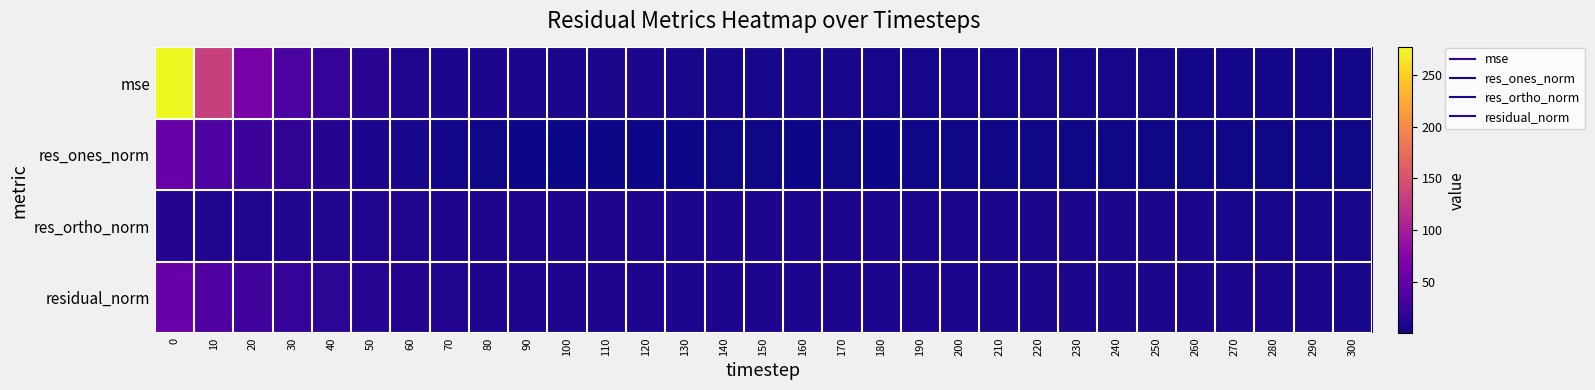

What is the total value across all series at 30?

79.5